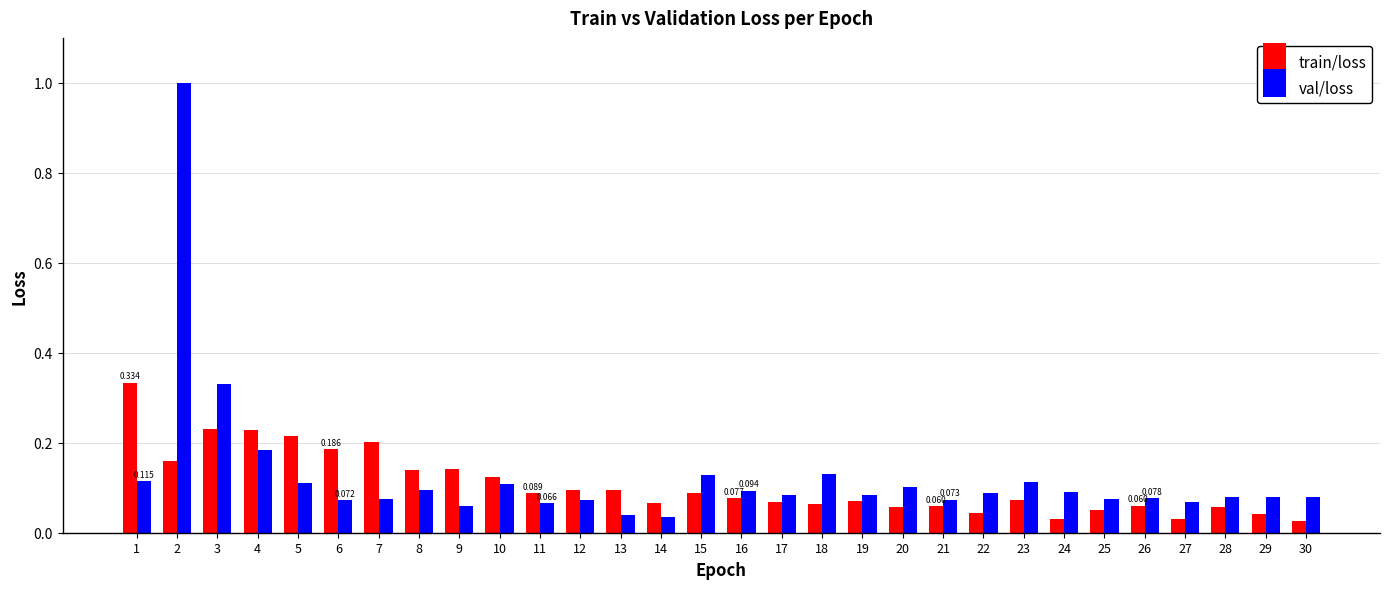

Which series changed the most between 8 and 22?

train/loss